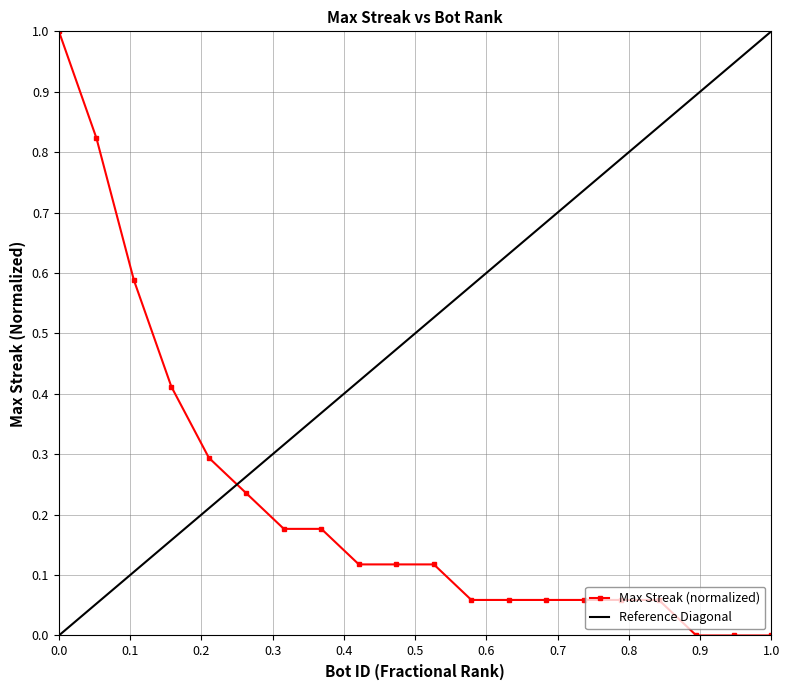

What is the value of the 10th point from the left?

0.1